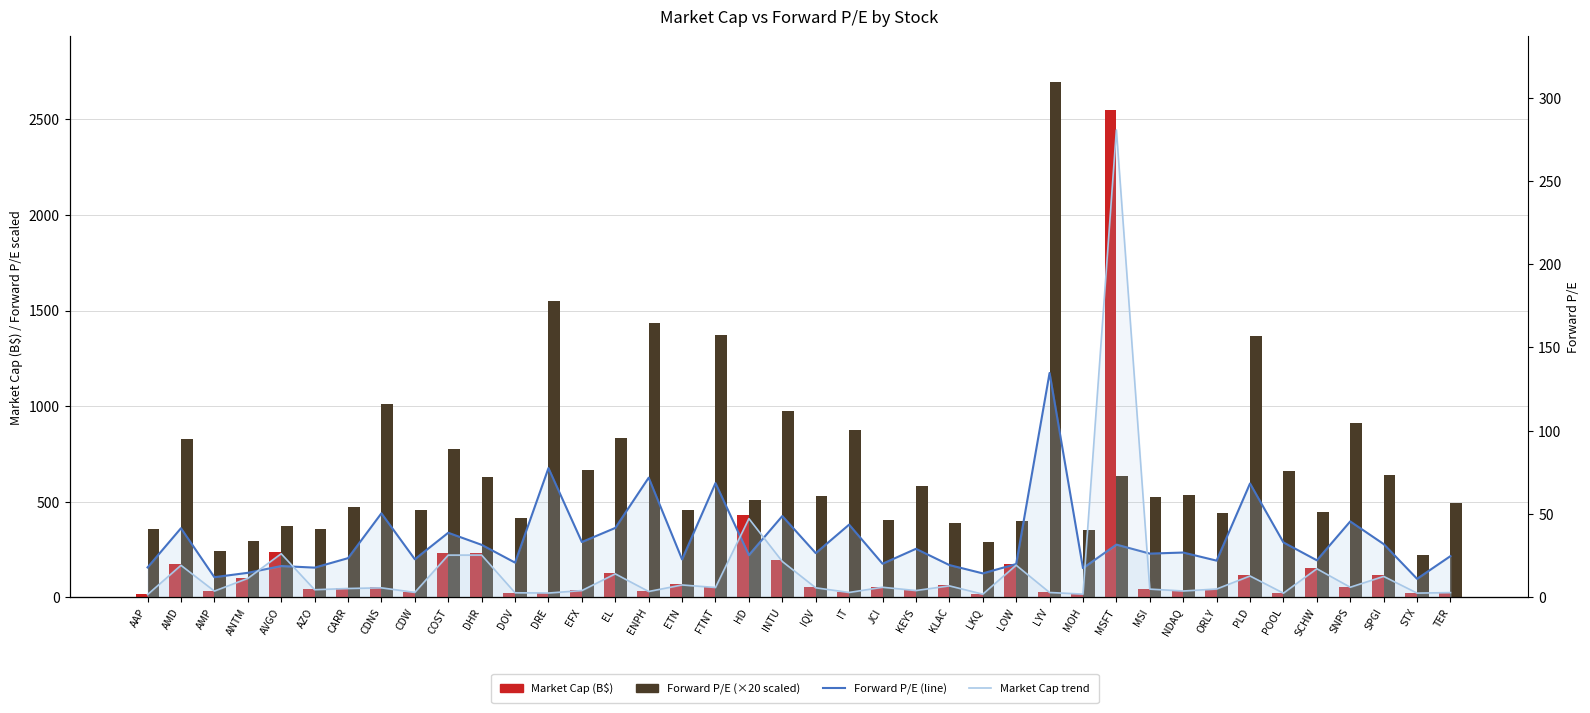

What is the spread (max minus min) of values at ANTM?

279.1